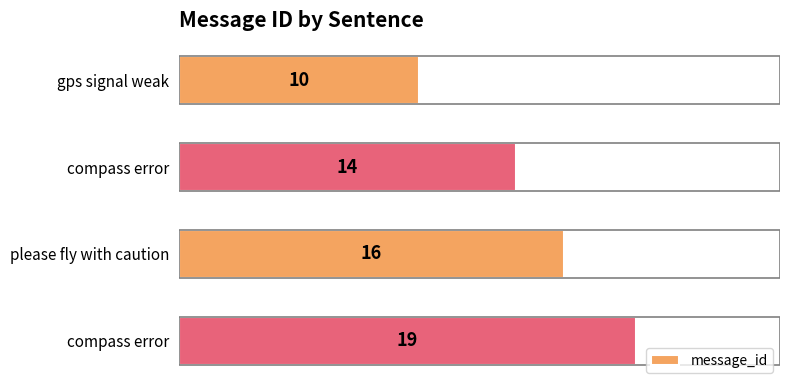

What is the difference between the second highest and second lowest values?

2